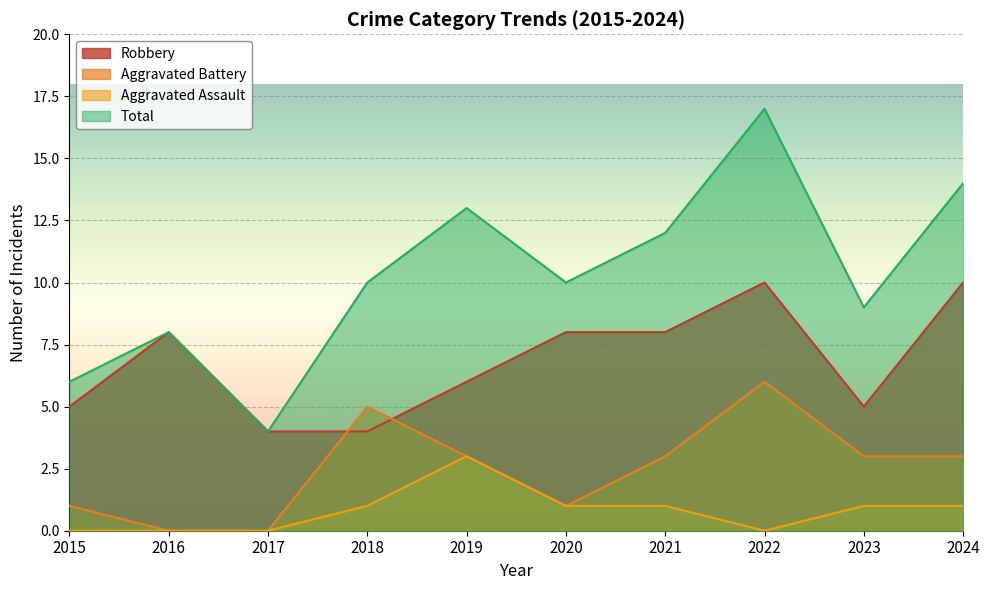

How many lines are shown in the chart?

4